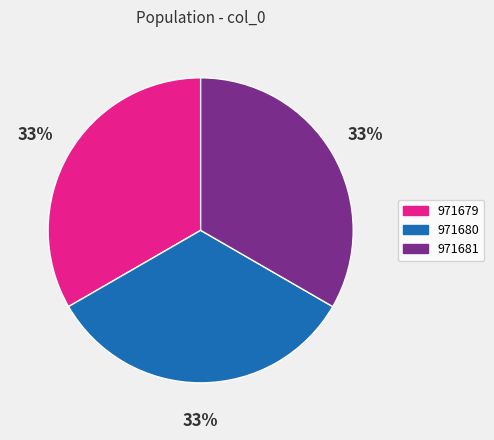

Count the number of slices in the pie.

3